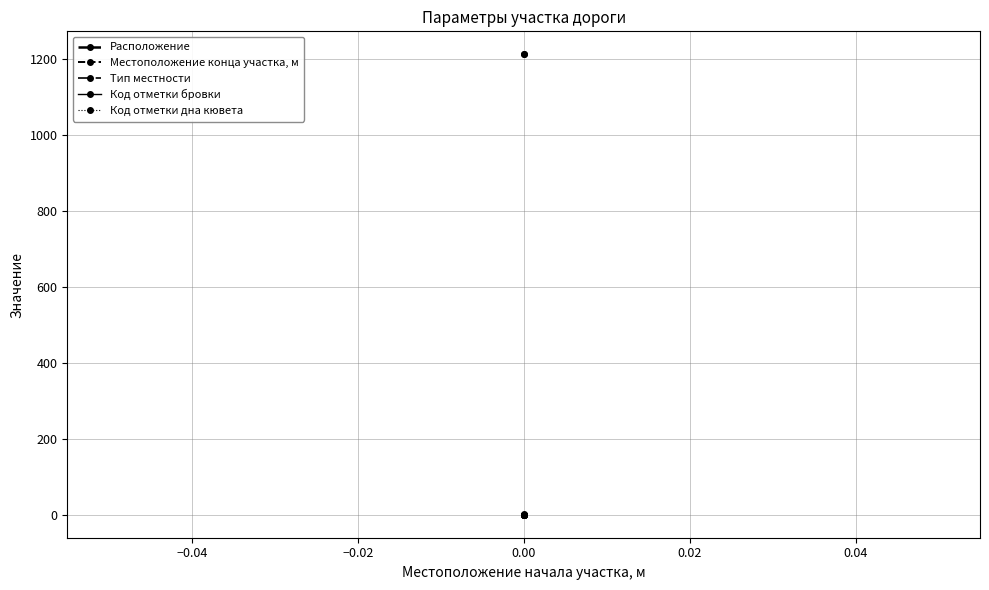

How many distinct data groups are displayed?

5